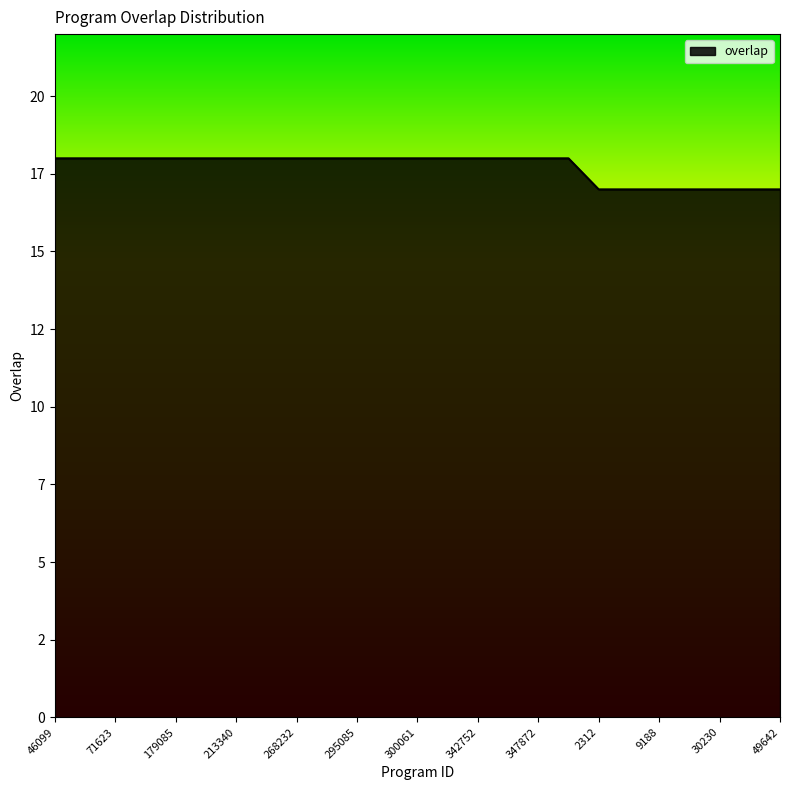

Does the chart have visible grid lines?

No